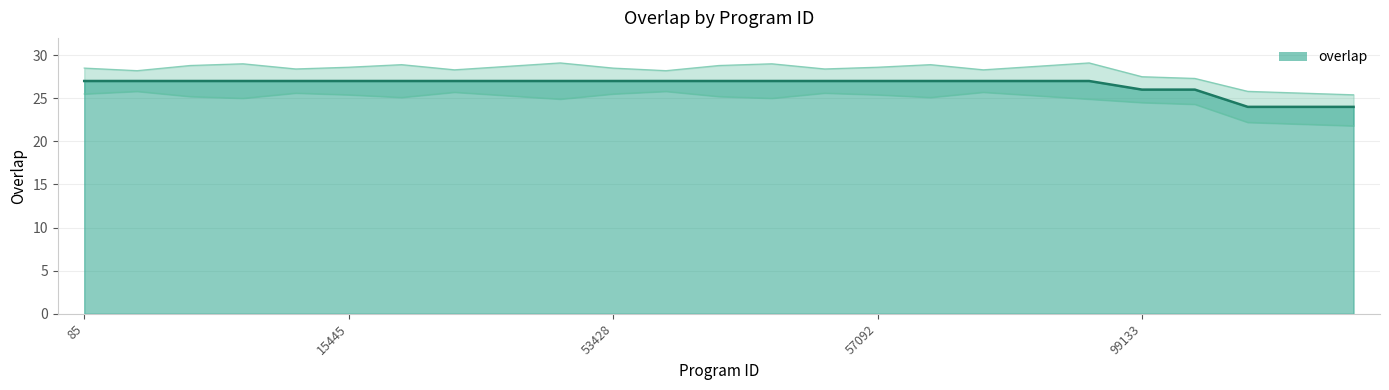

What is the value of the 21st point from the left?

26